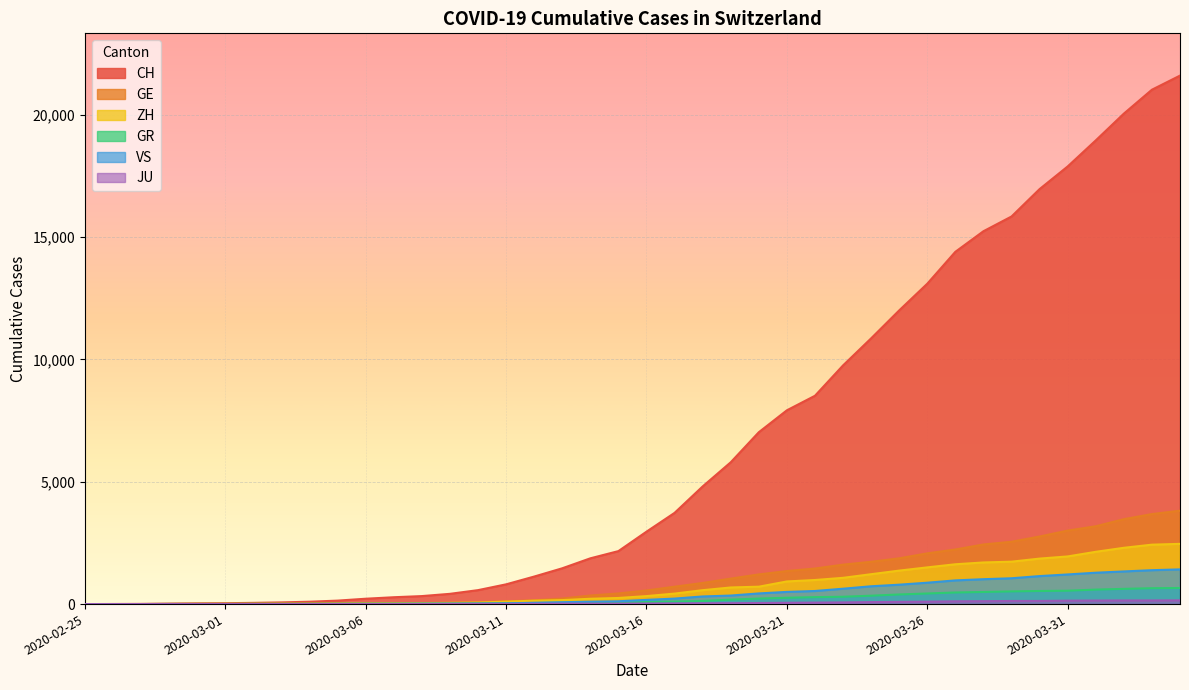

Where is CH nearest to the value 10796?

2020-03-24